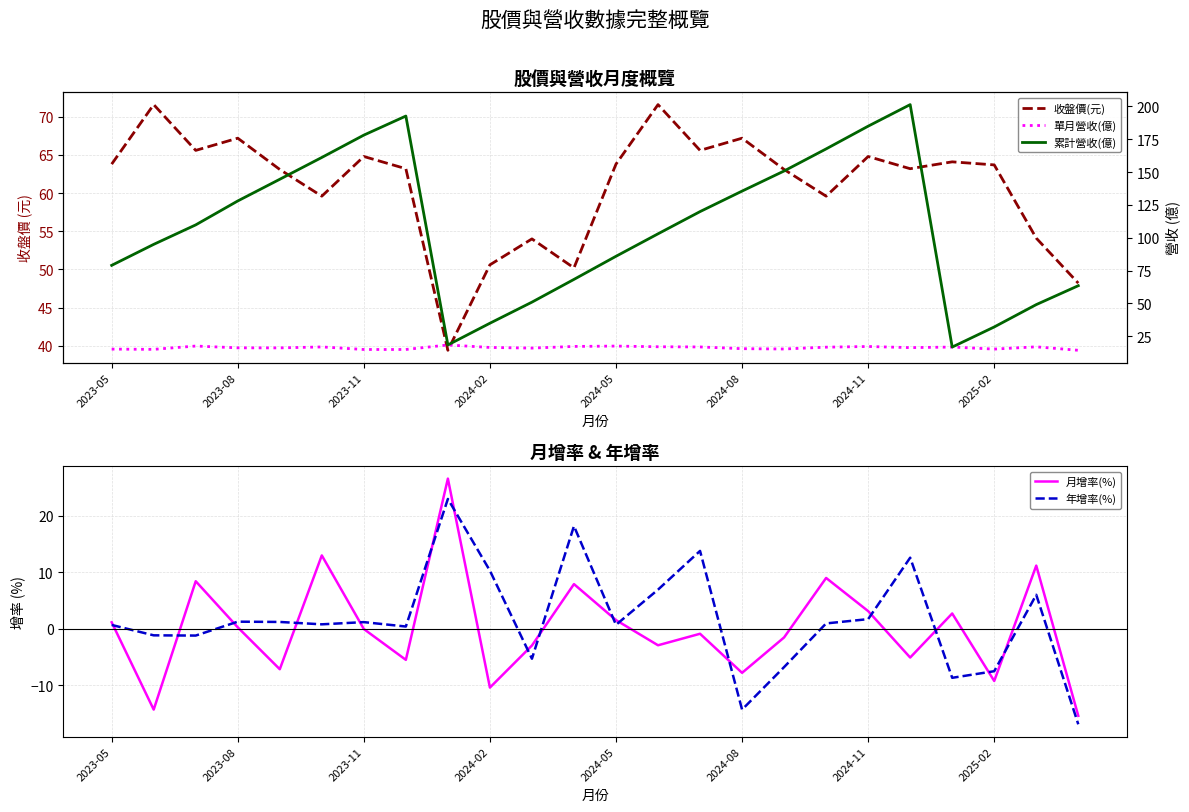

Which series ends up on top after the final intersection of 累計營收(億) and 月增率(%)?

累計營收(億)